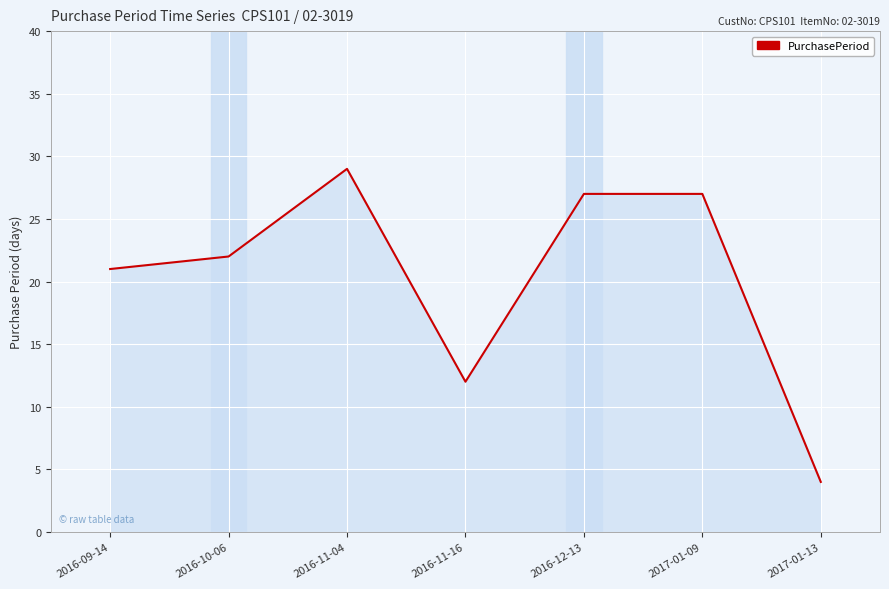

Reading right to left, what are all the values shown in this chart?

2017-01-13=4	2017-01-09=27	2016-12-13=27	2016-11-16=12	2016-11-04=29	2016-10-06=22	2016-09-14=21